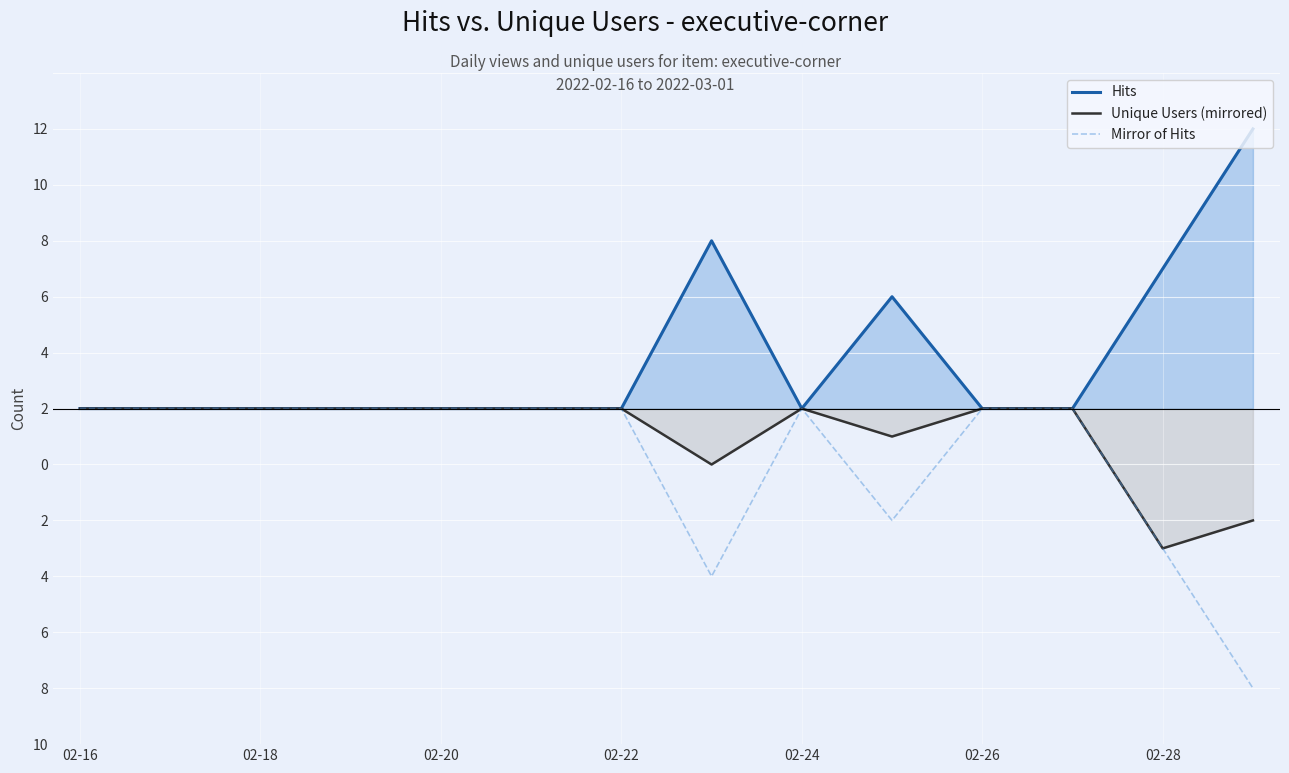

The value of Unique Users (mirrored) at 02-24 is -2. True or false?

False